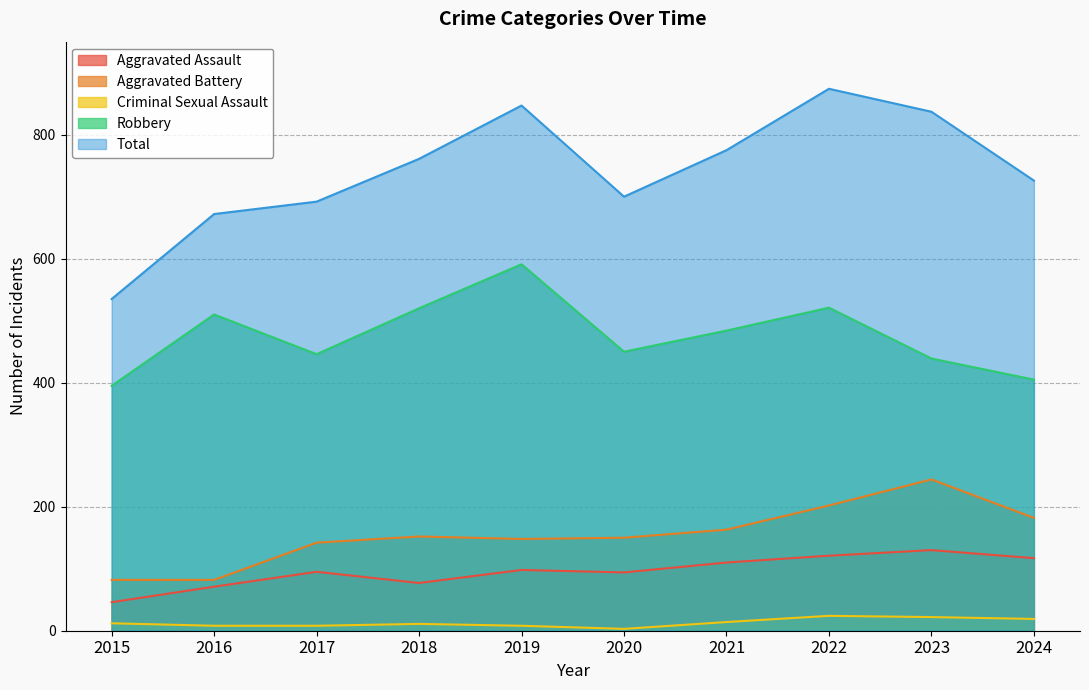

What is the difference between the second highest and minimum values in the Aggravated Battery series?

120